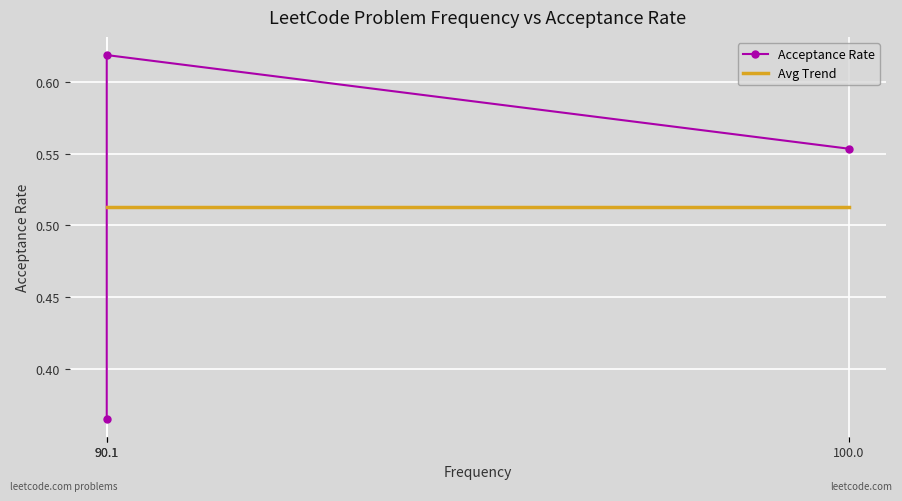

List the labels in order of Acceptance Rate value, smallest first.

90.1, 100.0, 90.1